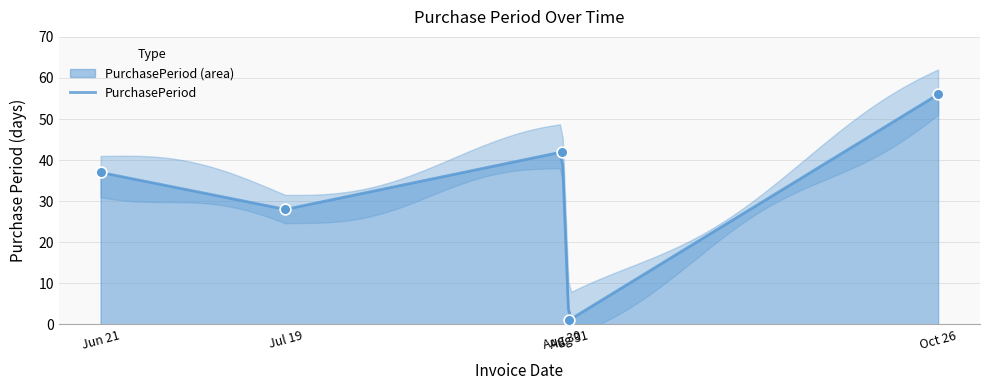

Between Aug 31 and Jul 19, which is larger?

Jul 19